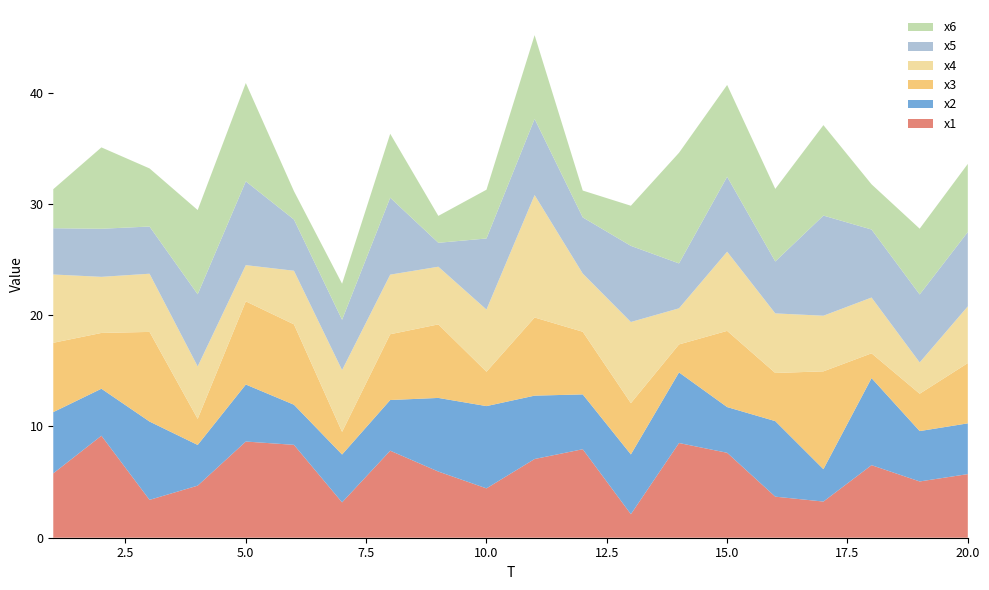

Reading left to right, list all the values displayed in this chart.

x1: 5.8	9.2	3.4	4.7	8.6	8.3	3.2	7.8	5.9	4.4	7.1	8.0	2.1	8.5	7.6	3.7	3.2	6.5	5.1	5.7
x2: 5.5	4.2	7.0	3.7	5.1	3.6	4.3	4.6	6.6	7.4	5.7	4.9	5.4	6.3	4.1	6.8	2.9	7.8	4.5	4.6
x3: 6.2	5.0	8.1	2.3	7.5	7.2	2.0	5.9	6.6	3.1	7.0	5.6	4.6	2.5	6.8	4.3	8.8	2.2	3.4	5.4
x4: 6.1	5.0	5.2	4.7	3.3	4.8	5.6	5.4	5.2	5.6	11.0	5.2	7.3	3.2	7.1	5.4	5.0	5.0	2.8	5.1
x5: 4.2	4.3	4.2	6.5	7.5	4.6	4.5	6.9	2.1	6.4	6.8	5.0	6.8	4.0	6.7	4.7	9.0	6.1	6.1	6.7
x6: 3.5	7.3	5.2	7.6	8.8	2.5	3.2	5.7	2.4	4.4	7.5	2.4	3.6	9.9	8.2	6.5	8.1	4.1	5.9	6.1